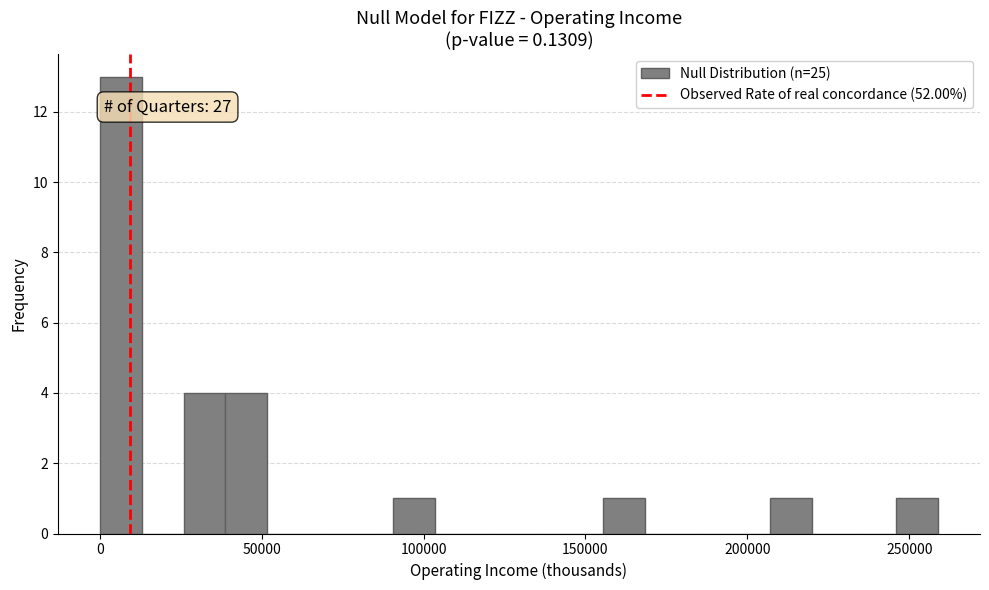

Around what value on the x-axis is the tallest bar? Give the approximate position of its centre, as read against the axis.

5000